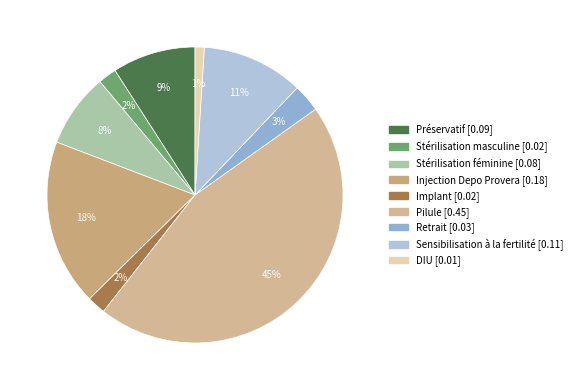

What is the largest slice in the pie chart?

Pilule